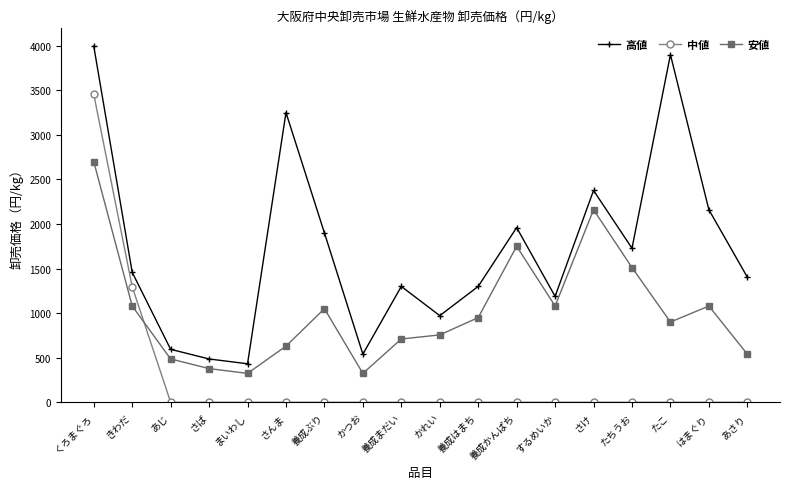

Reading right to left, transcribe all the data shown in this chart.

高値: あさり=1404	はまぐり=2160	たこ=3900	たちうお=1728	さけ=2376	するめいか=1188	養成かんぱち=1960	養成はまち=1300	かれい=972	養成まだい=1300	かつお=540	養成ぶり=1900	さんま=3250	まいわし=432	さば=486	あじ=594	きわだ=1458	くろまぐろ=3996
中値: あさり=0	はまぐり=0	たこ=0	たちうお=0	さけ=0	するめいか=0	養成かんぱち=0	養成はまち=0	かれい=0	養成まだい=0	かつお=0	養成ぶり=0	さんま=0	まいわし=0	さば=0	あじ=0	きわだ=1296	くろまぐろ=3456
安値: あさり=540	はまぐり=1080	たこ=900	たちうお=1512	さけ=2160	するめいか=1080	養成かんぱち=1750	養成はまち=950	かれい=756	養成まだい=710	かつお=324	養成ぶり=1050	さんま=630	まいわし=324	さば=378	あじ=486	きわだ=1080	くろまぐろ=2700